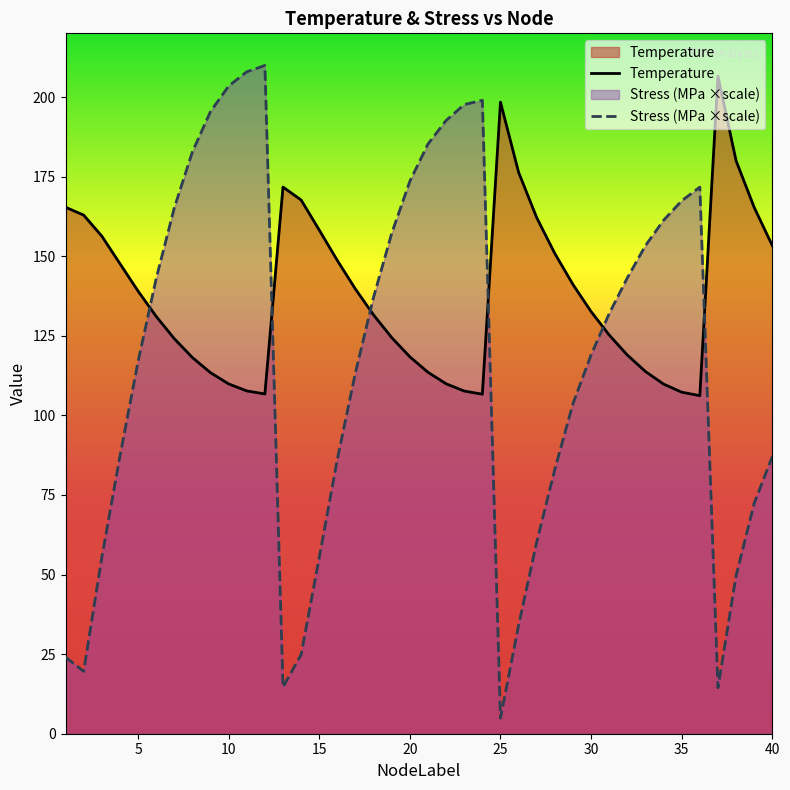

What is the lowest value of the Stress (MPa ×scale) series?

4.9